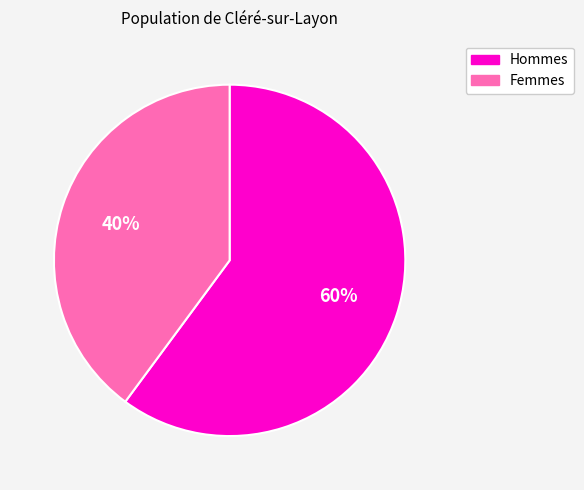

Count the number of slices in the pie.

2